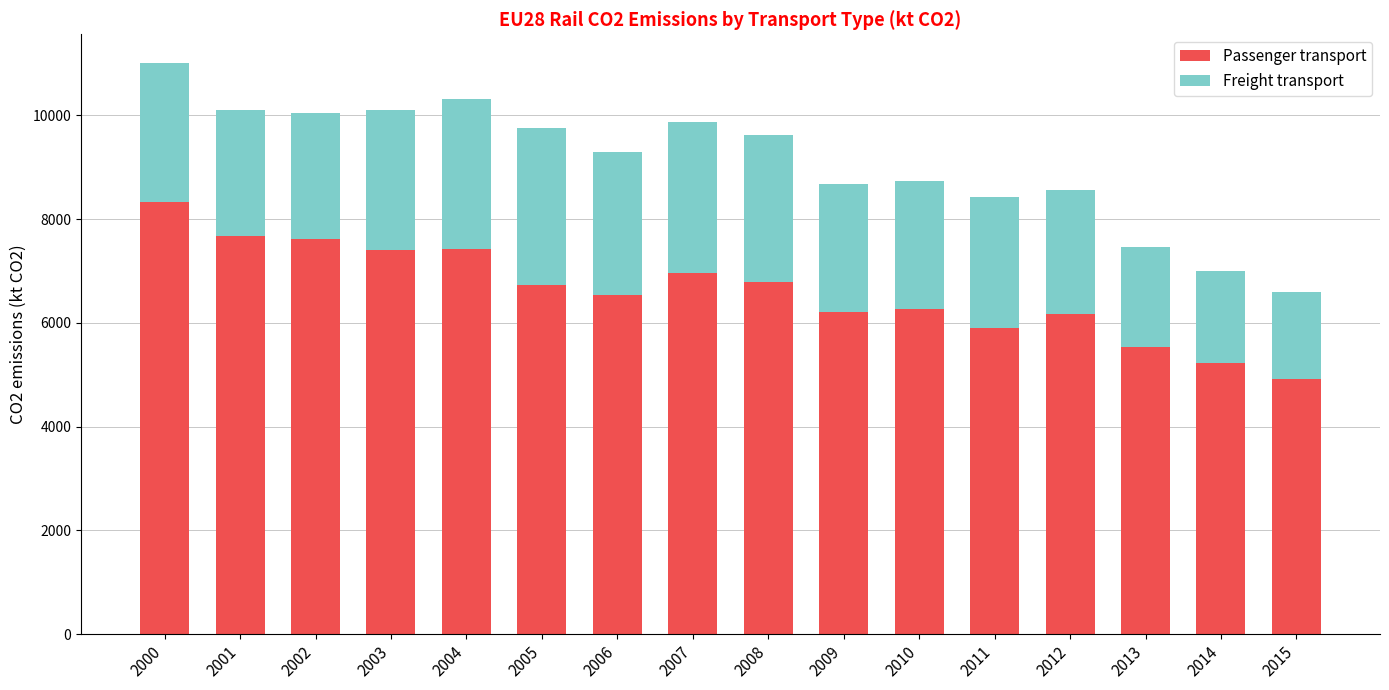

At which label does Passenger transport reach its minimum?

2015